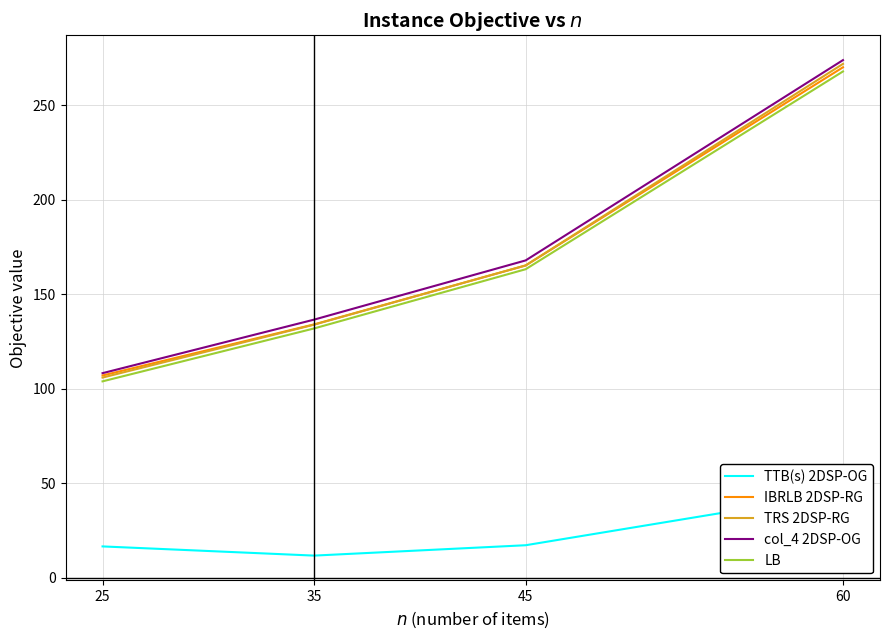

At which label does IBRLB 2DSP-RG first exceed 165?

45